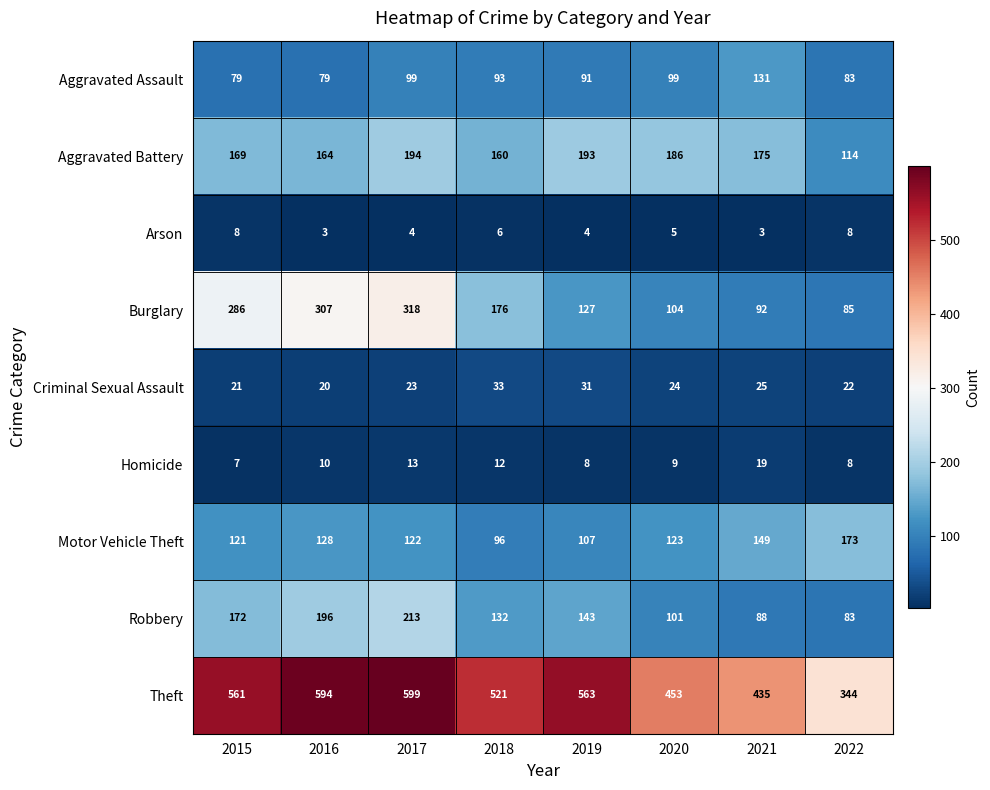

What is the total value across all series at 2015?

1424